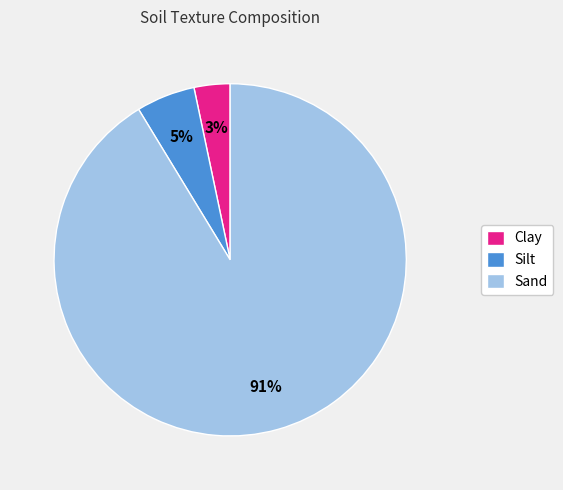

True or false: Clay accounts for 17% of the total.

False